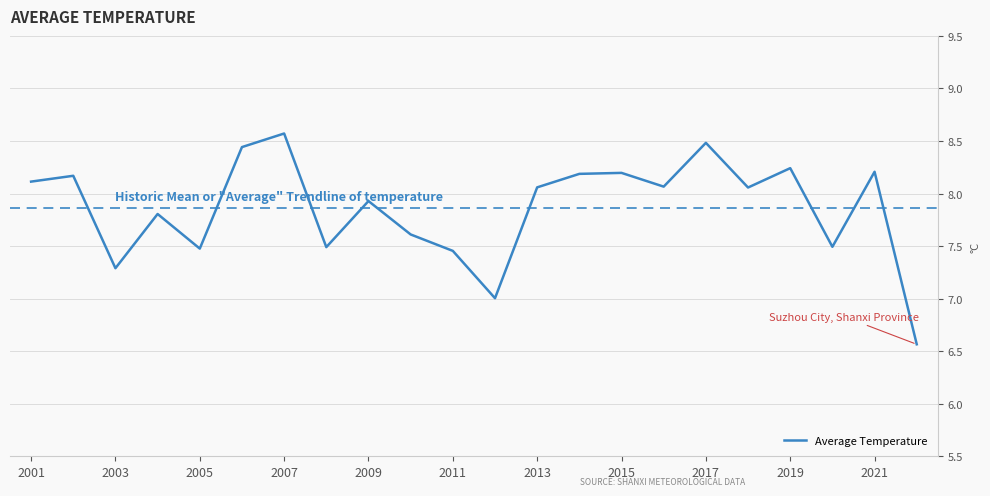

What is the difference between the maximum and minimum values?

2.0